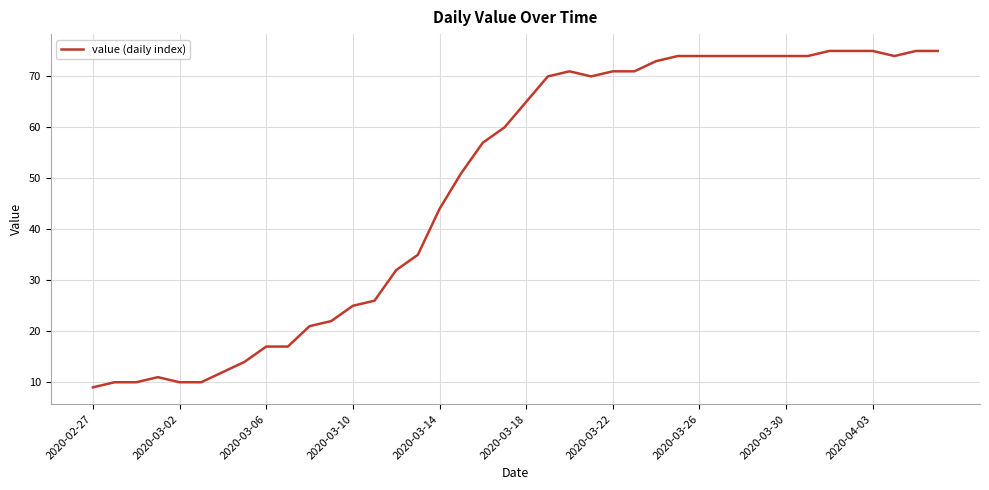

What is the difference between the maximum and minimum values?

66